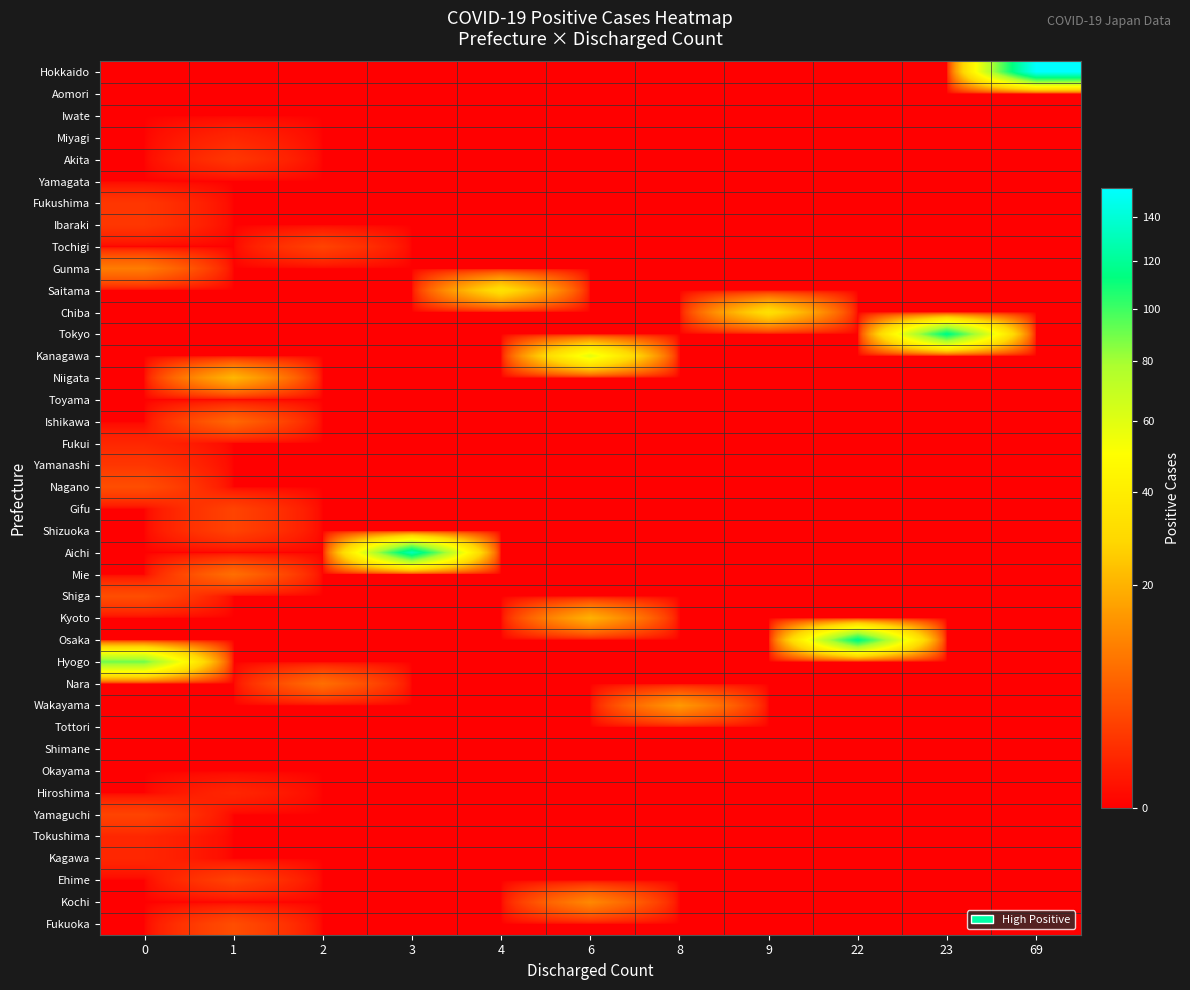

How many series are shown in this chart?

40